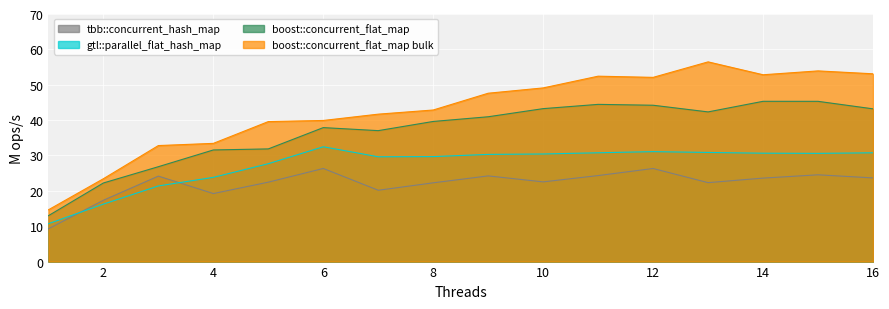

What is the value of the boost::concurrent_flat_map bulk point at the 14th from the left?

52.8